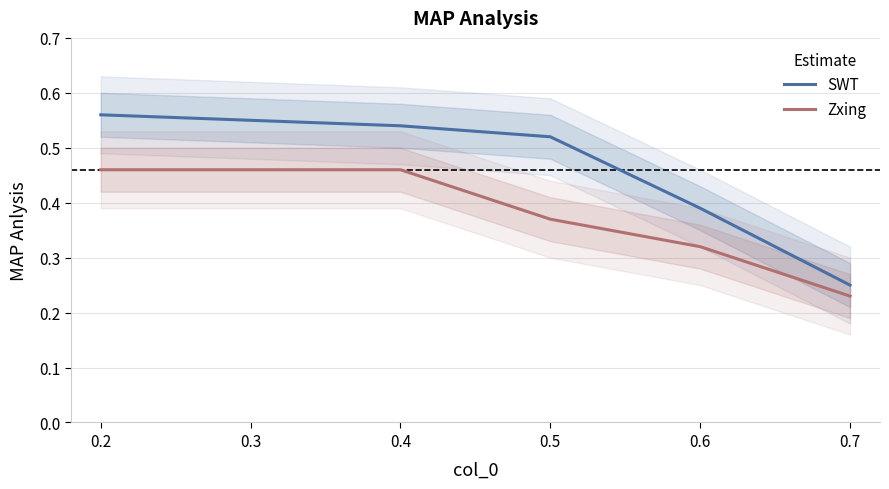

What is the minimum value shown in the chart?

0.2